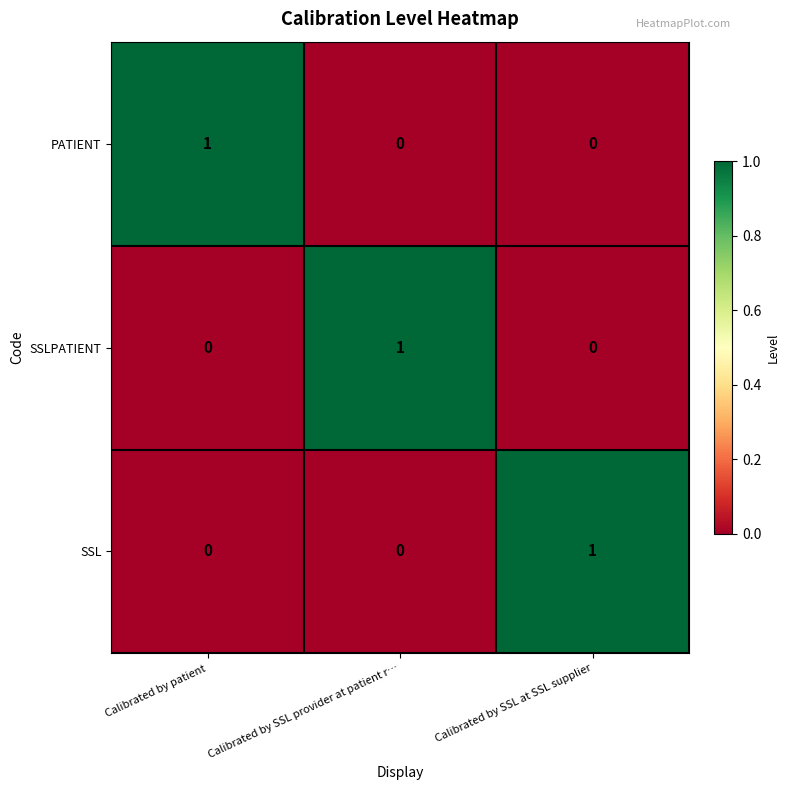

At how many categories does at least one series exceed 0?

3